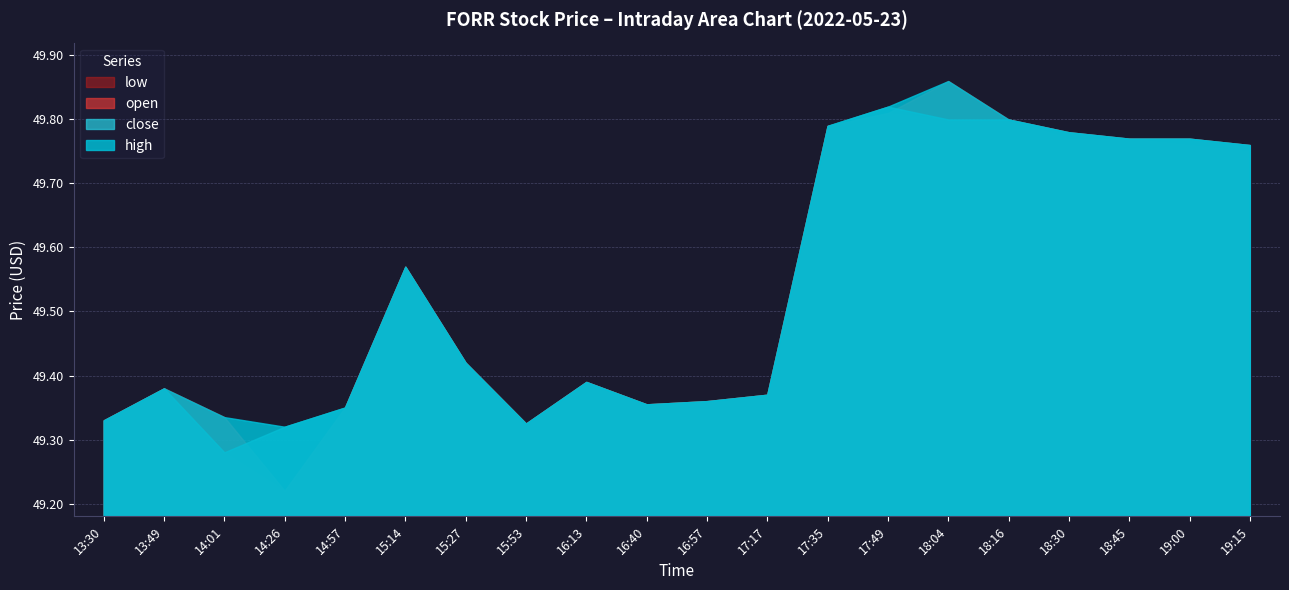

Reading left to right, what are all the values shown in this chart?

low: 13:30=49.3	13:49=49.4	14:01=49.3	14:26=49.2	14:57=49.4	15:14=49.6	15:27=49.4	15:53=49.3	16:13=49.4	16:40=49.4	16:57=49.4	17:17=49.4	17:35=49.8	17:49=49.8	18:04=49.8	18:16=49.8	18:30=49.8	18:45=49.8	19:00=49.8	19:15=49.8
open: 13:30=49.3	13:49=49.4	14:01=49.3	14:26=49.2	14:57=49.4	15:14=49.6	15:27=49.4	15:53=49.3	16:13=49.4	16:40=49.4	16:57=49.4	17:17=49.4	17:35=49.8	17:49=49.8	18:04=49.9	18:16=49.8	18:30=49.8	18:45=49.8	19:00=49.8	19:15=49.8
close: 13:30=49.3	13:49=49.4	14:01=49.3	14:26=49.3	14:57=49.4	15:14=49.6	15:27=49.4	15:53=49.3	16:13=49.4	16:40=49.4	16:57=49.4	17:17=49.4	17:35=49.8	17:49=49.8	18:04=49.8	18:16=49.8	18:30=49.8	18:45=49.8	19:00=49.8	19:15=49.8
high: 13:30=49.3	13:49=49.4	14:01=49.3	14:26=49.3	14:57=49.4	15:14=49.6	15:27=49.4	15:53=49.3	16:13=49.4	16:40=49.4	16:57=49.4	17:17=49.4	17:35=49.8	17:49=49.8	18:04=49.9	18:16=49.8	18:30=49.8	18:45=49.8	19:00=49.8	19:15=49.8